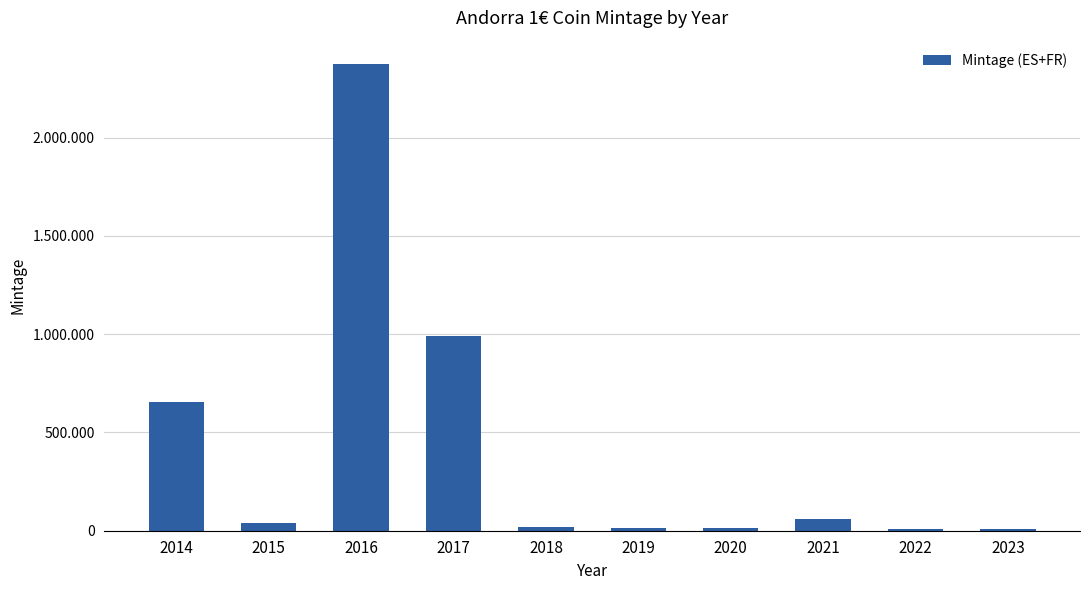

What is the ratio of the value at 2020 to the value at 2019?

0.8